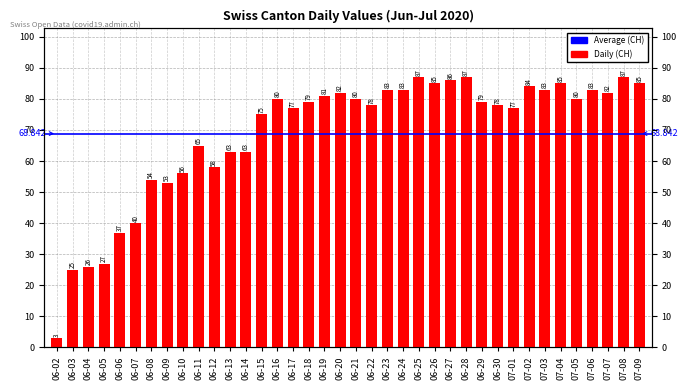

What is the value of the 1st bar from the left?

3